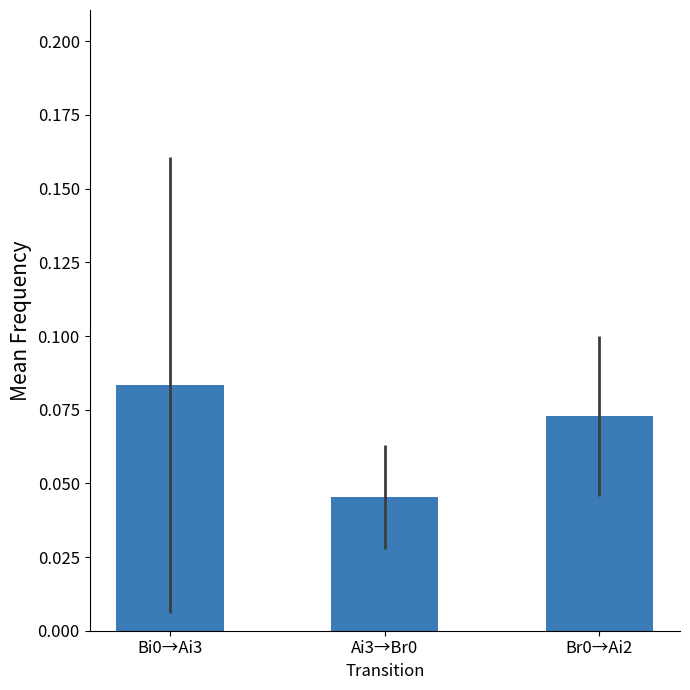

True or false: the data shows 0.0 at Bi0→Ai3.

False